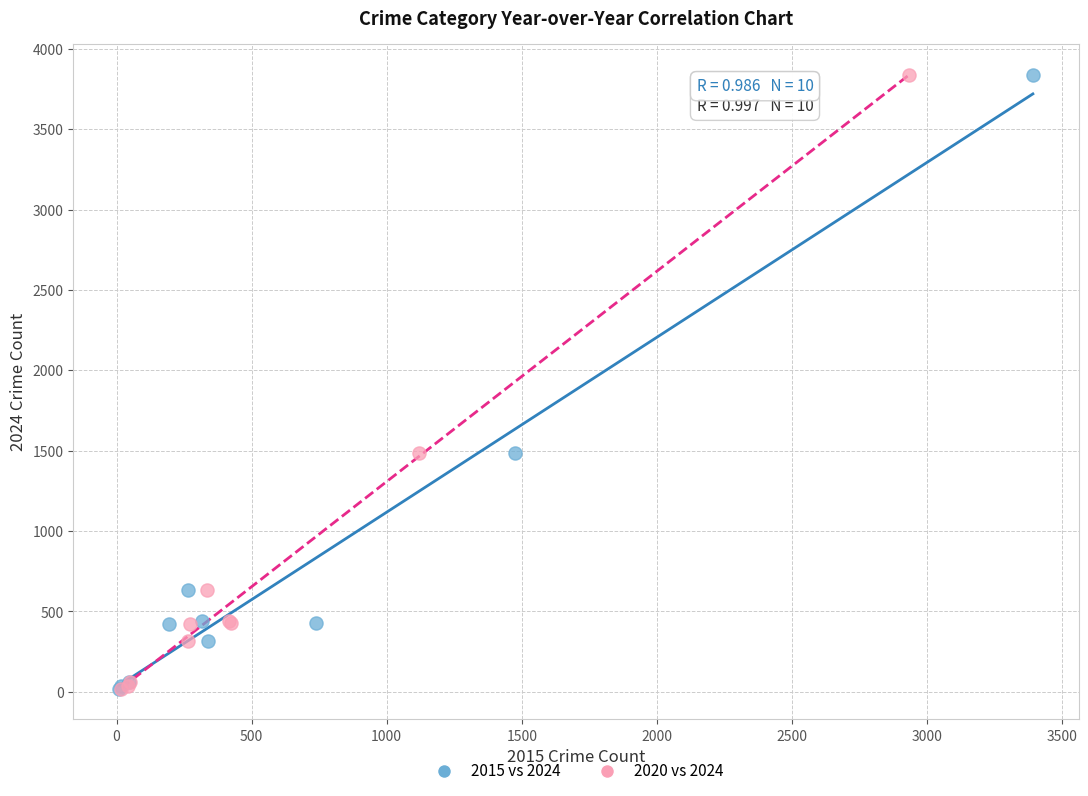

What are all the series names shown in the legend?

2015 vs 2024, 2020 vs 2024